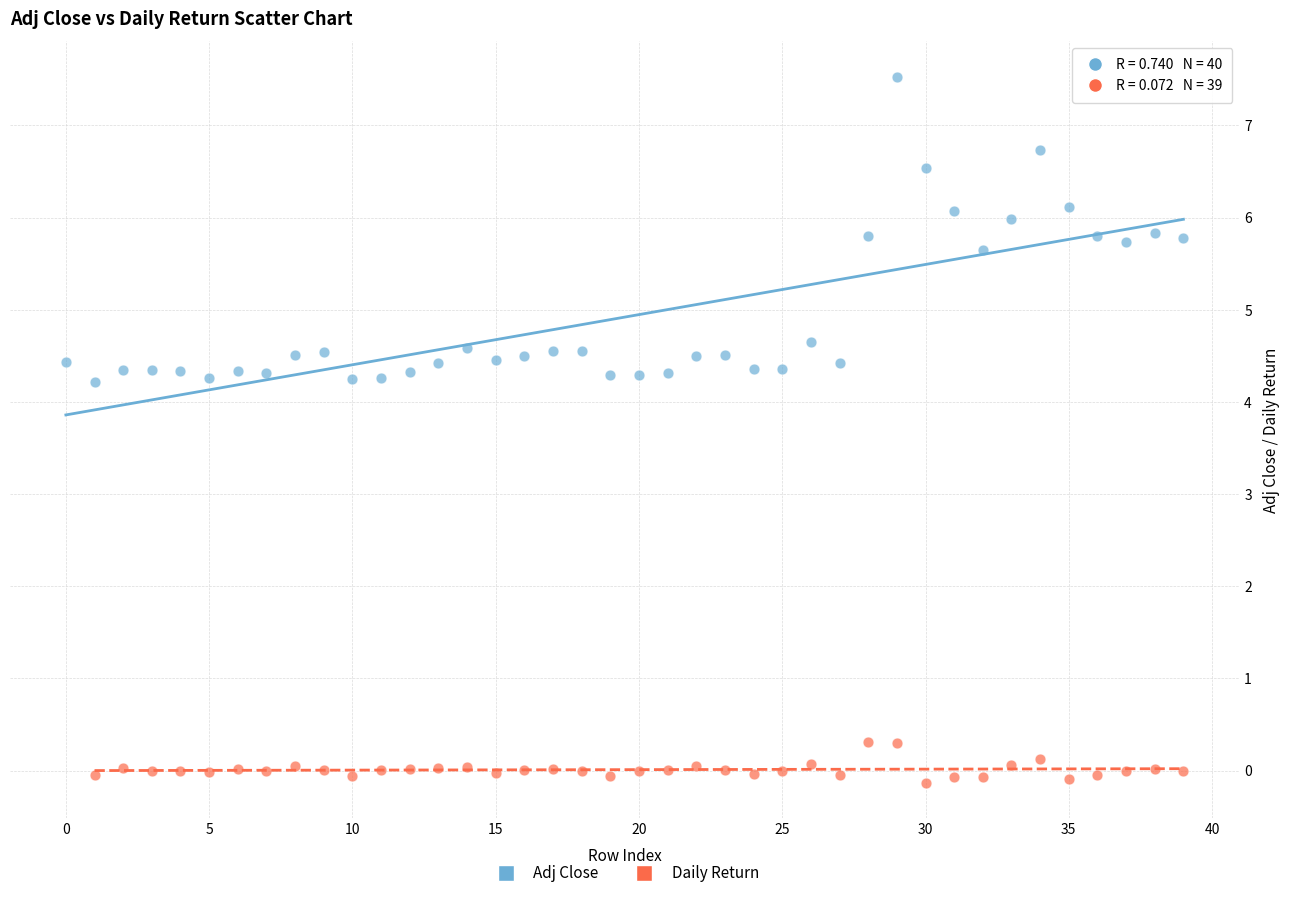

Which series reaches the maximum Y coordinate?

Adj Close